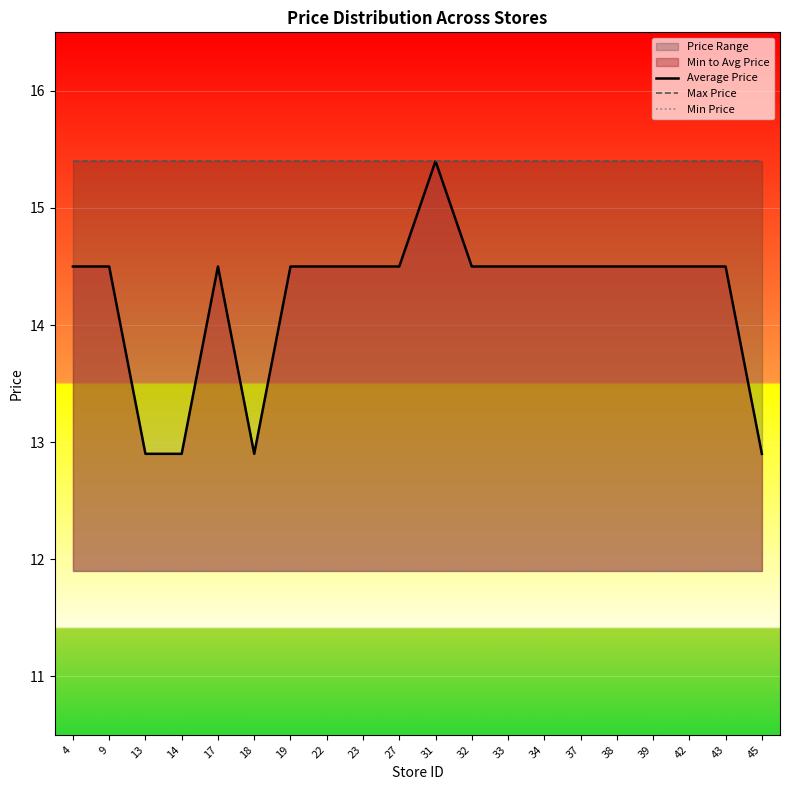

What is the difference between the maximum and minimum values in the Average Price series?

2.5